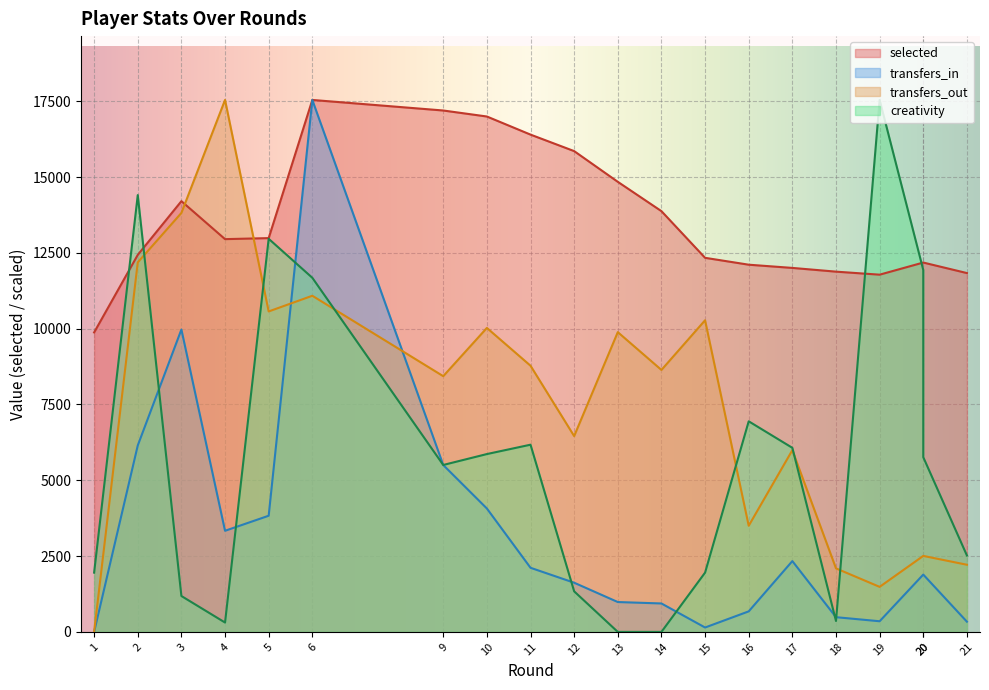

The transfers_in series shows 485.2 at 18. True or false?

True